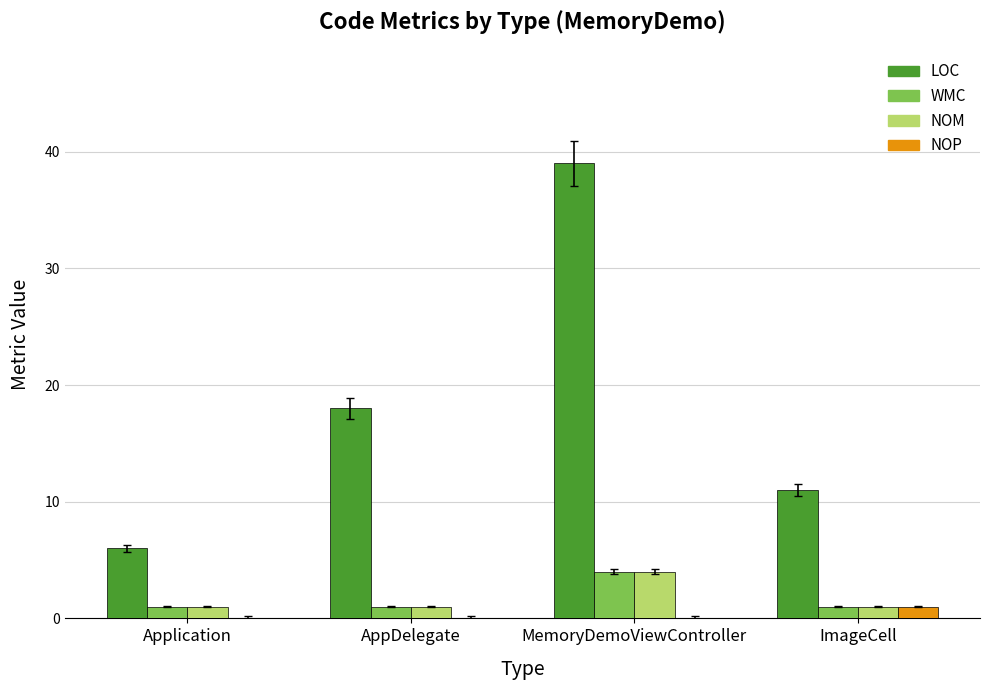

What are all the series names shown in the legend?

LOC, WMC, NOM, NOP